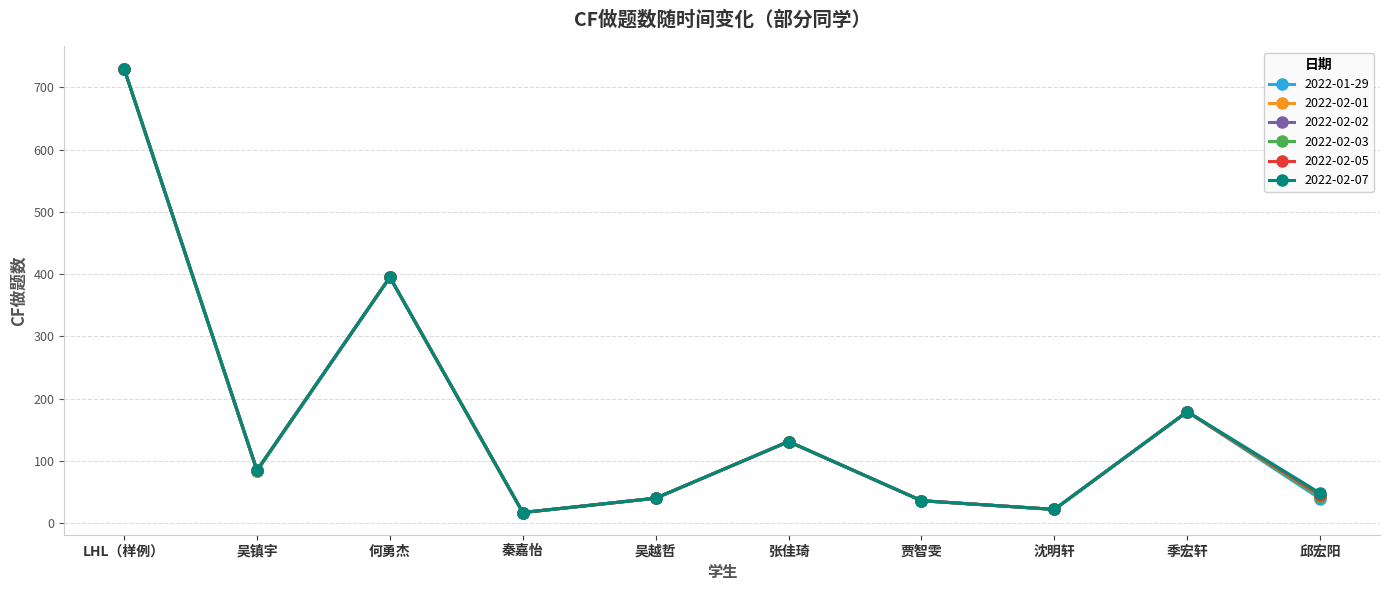

Does the chart have visible grid lines?

Yes